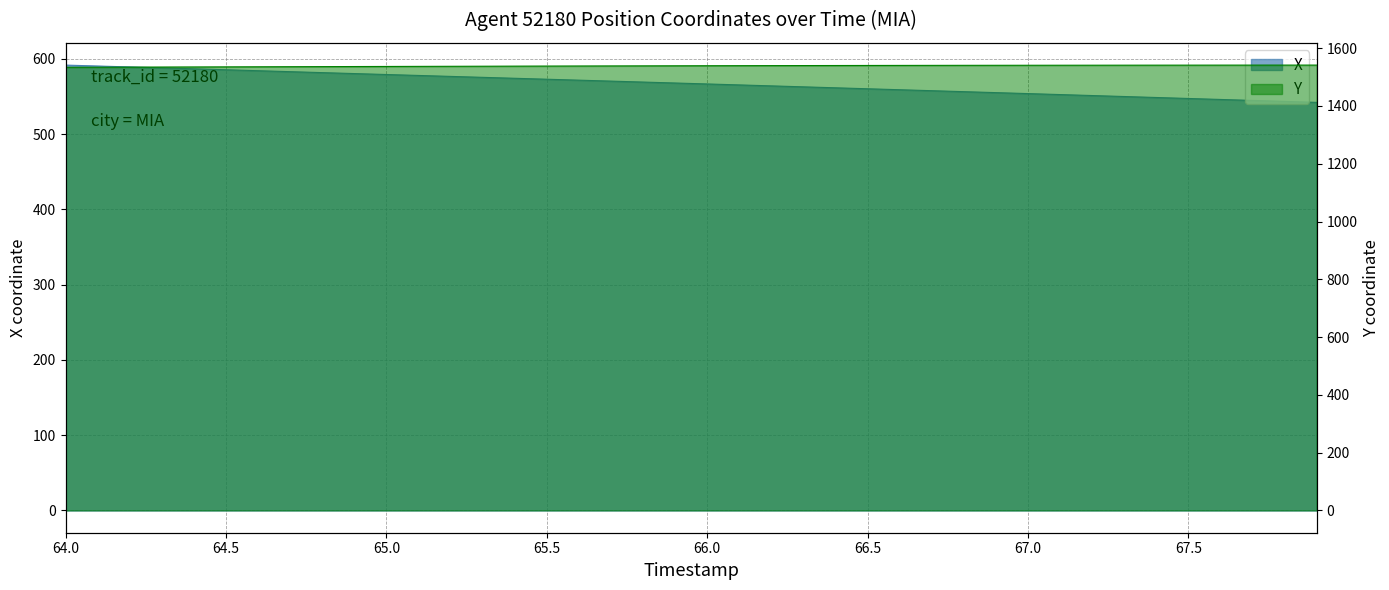

Is it true that X equals 977.5 at 26?

False